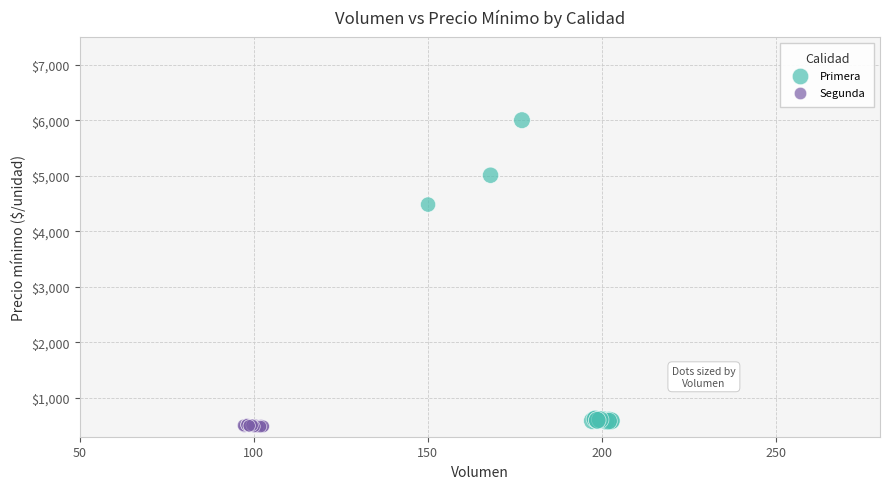

What are all the series names shown in the legend?

Primera, Segunda